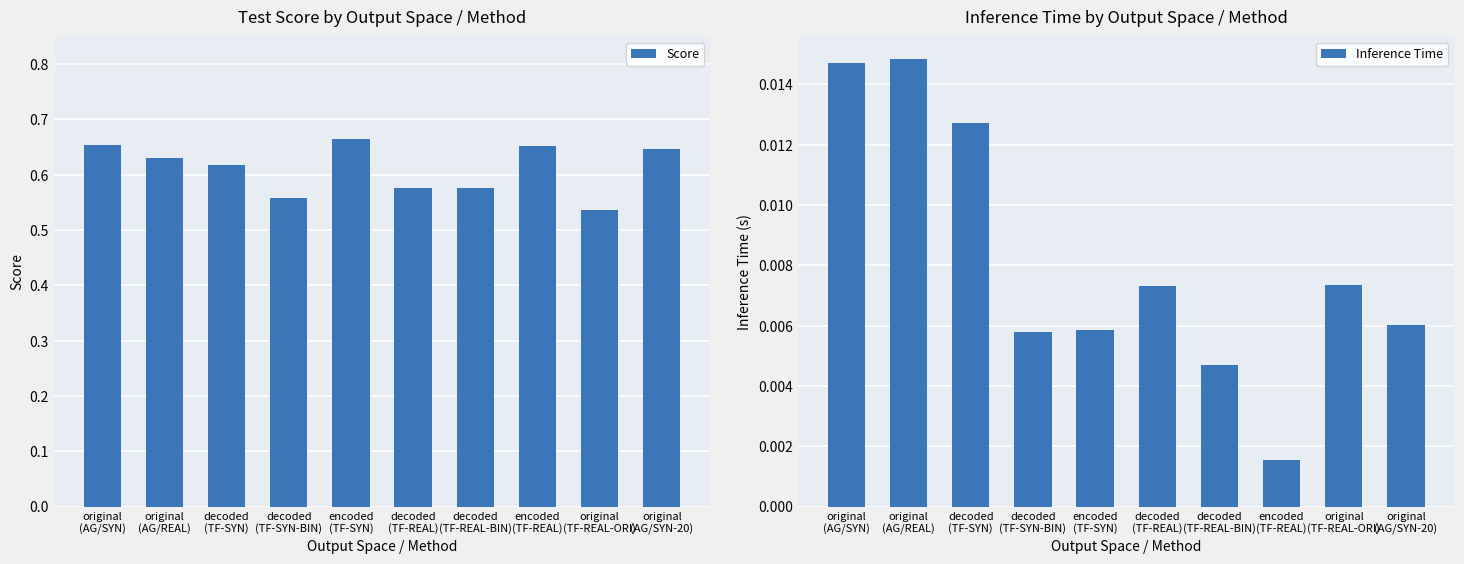

The Score series shows 0.6 at decoded
(TF-REAL-BIN). True or false?

True